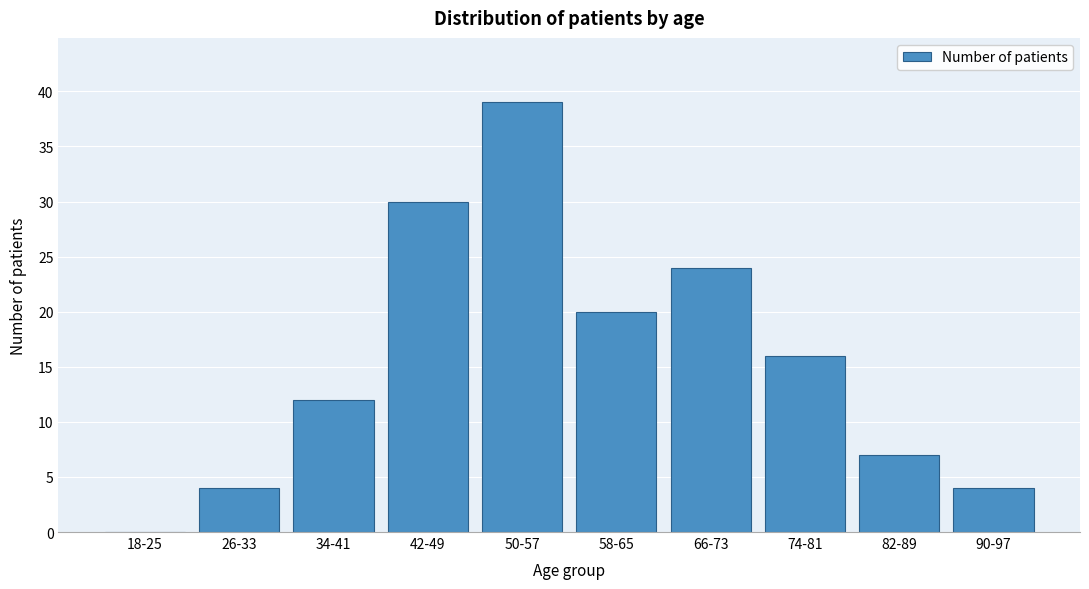

Reading left to right, list all the values displayed in this chart.

18-25=0	26-33=4	34-41=12	42-49=30	50-57=39	58-65=20	66-73=24	74-81=16	82-89=7	90-97=4